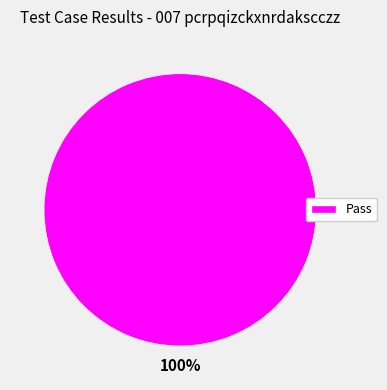

Does any single category account for the majority?

Yes